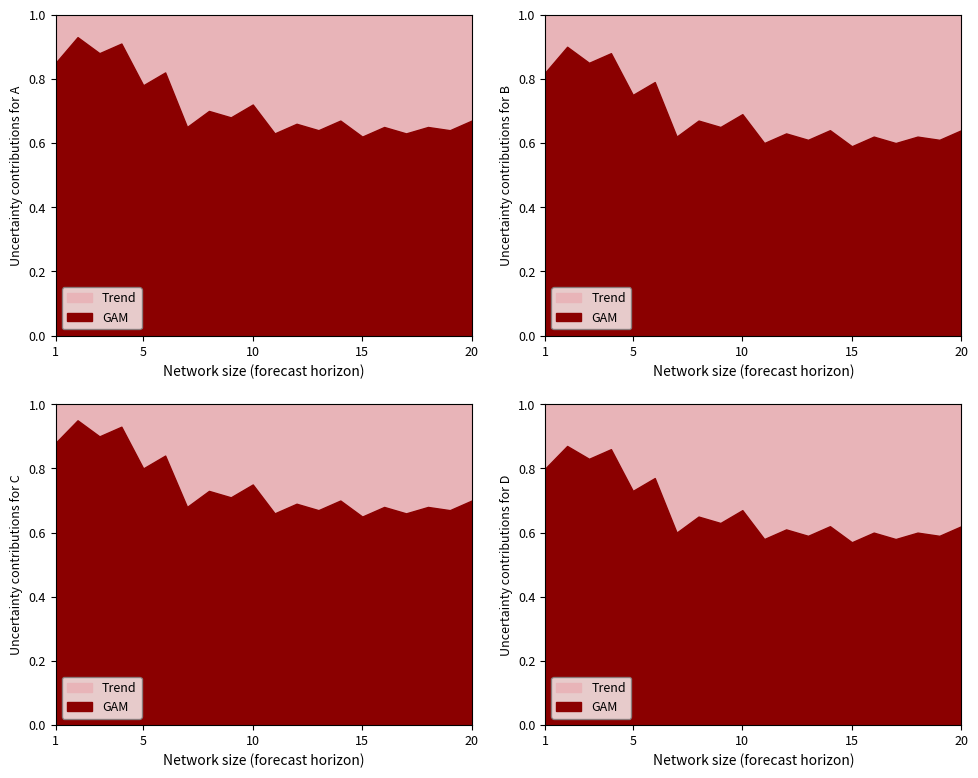

At which label is A_gam closest to 0?

15